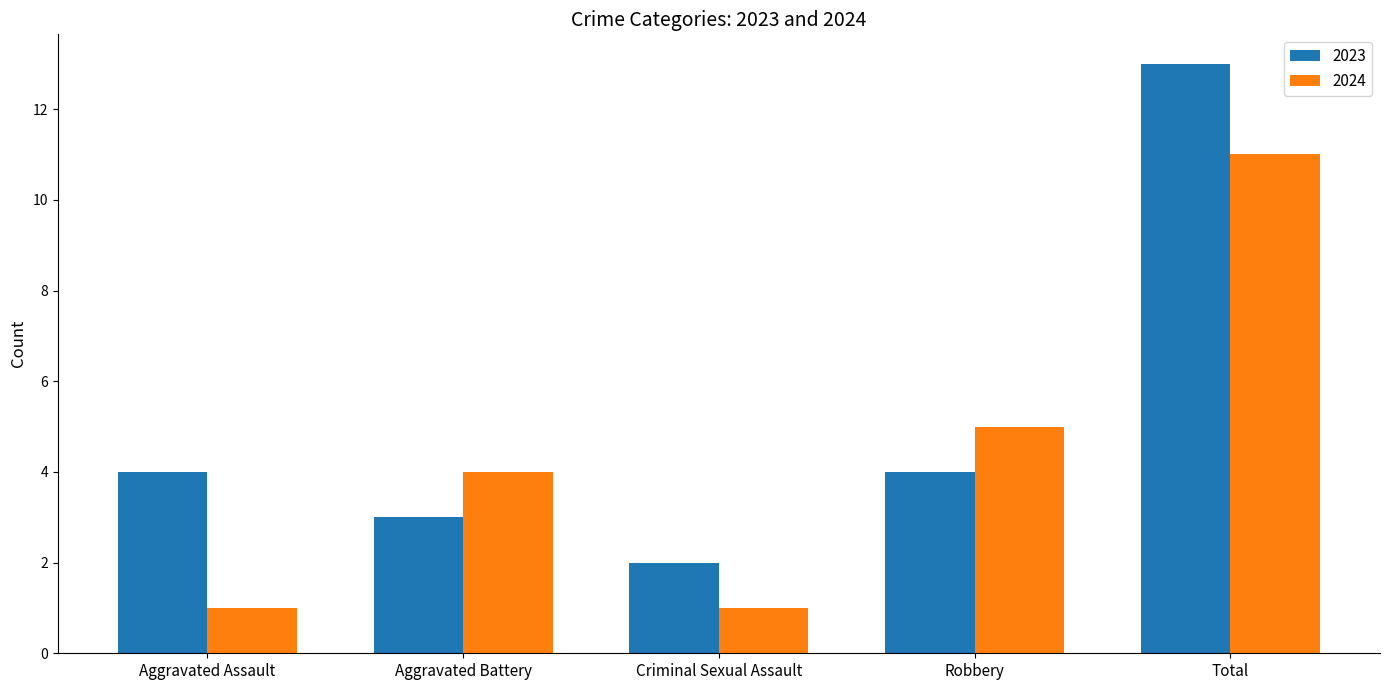

What is the sum of the 2023 values at Total and Robbery?

17